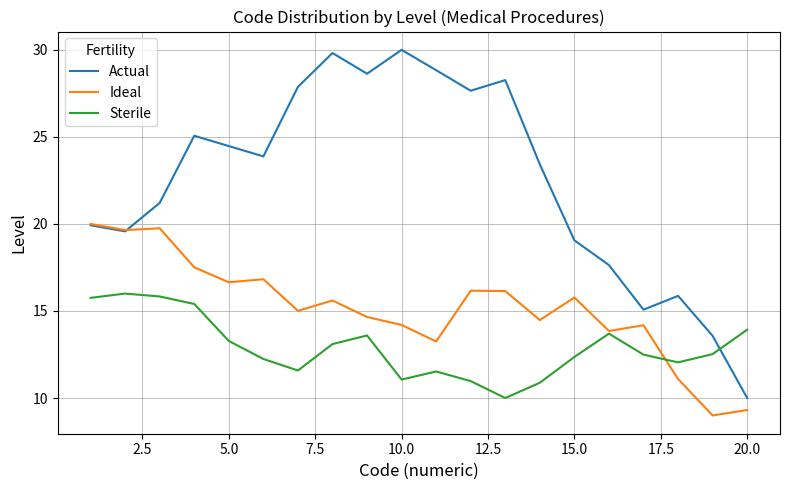

How many intersections are there between Ideal and Actual?

1